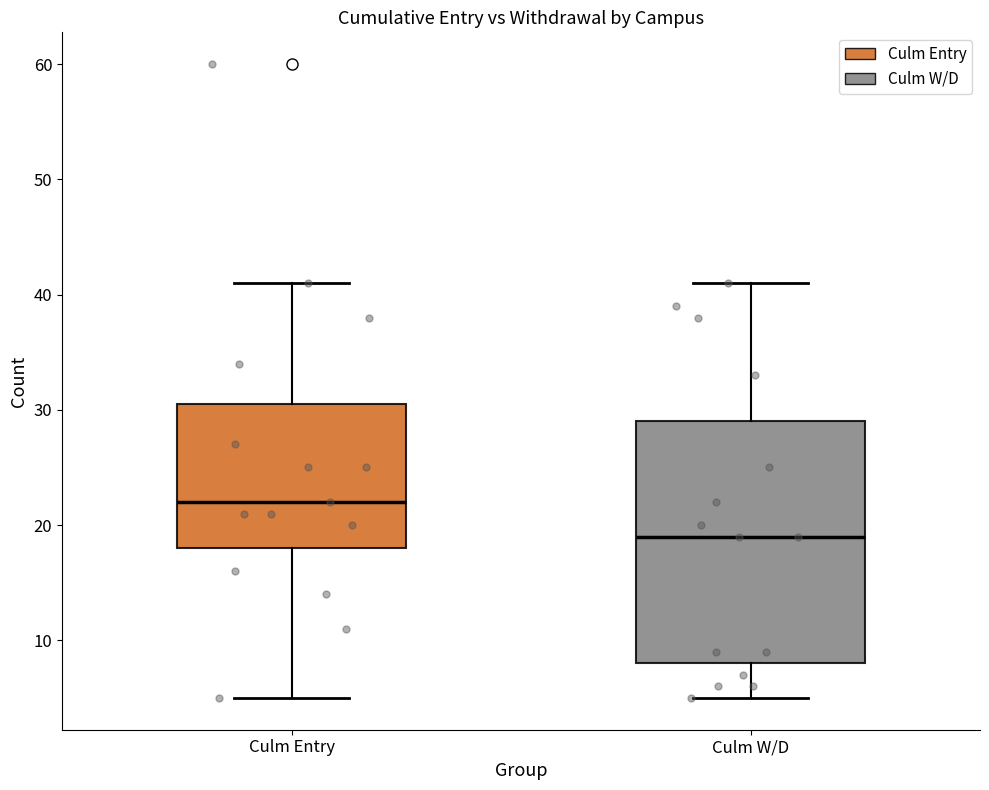

Reading left to right, read every box against the y-axis: the position of its median line, the range the box covers, and the ends of its whiskers. The values are not printed on the chart, so give them approximately, as read against the axis.

Culm Entry: median 22, box 18 to 31, whiskers 5 to 41
Culm W/D: median 19, box 8 to 29, whiskers 5 to 41